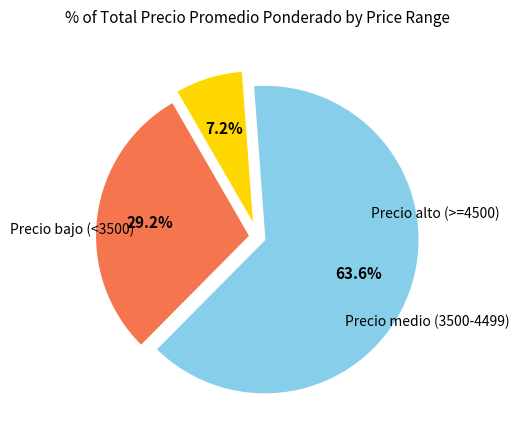

Is there a majority slice in this chart?

Yes